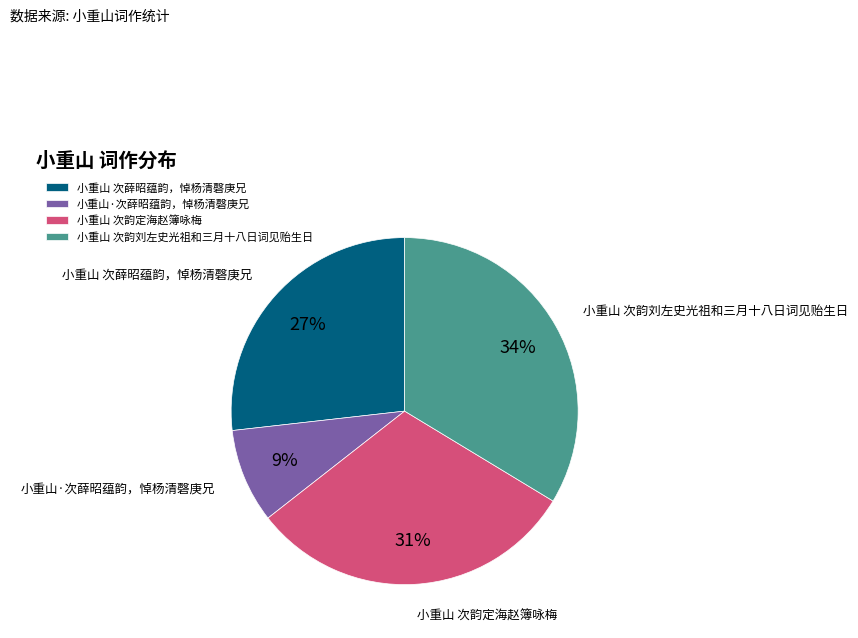

How many segments does this pie chart have?

4